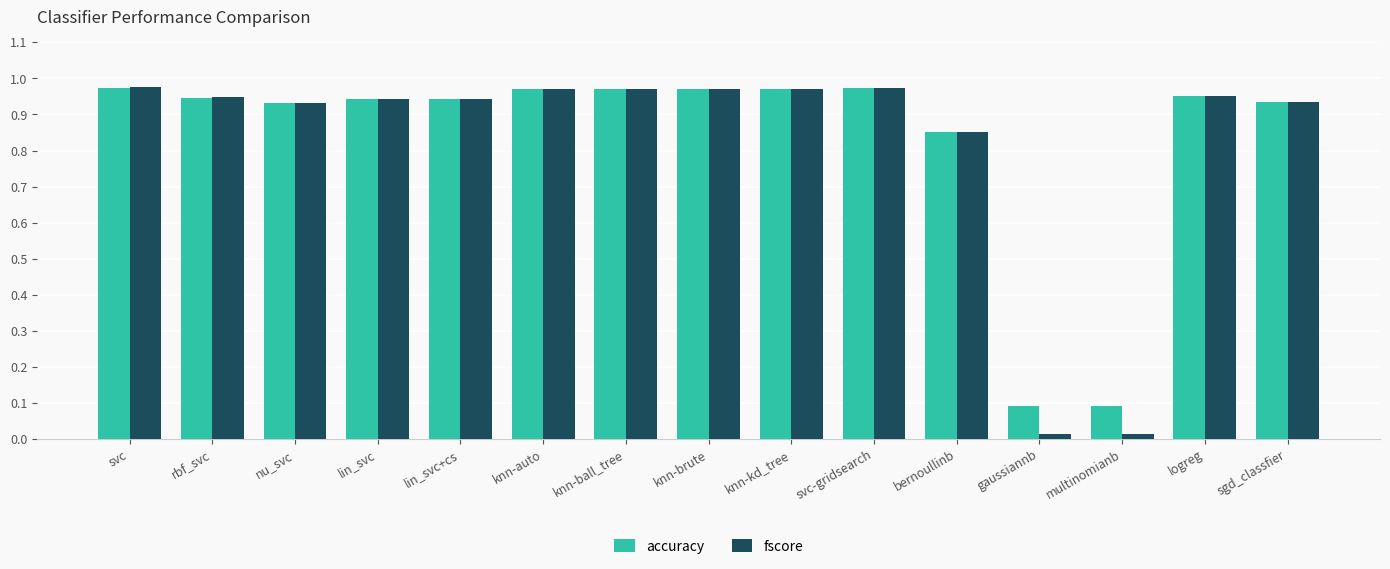

Count the number of categories in the chart.

15